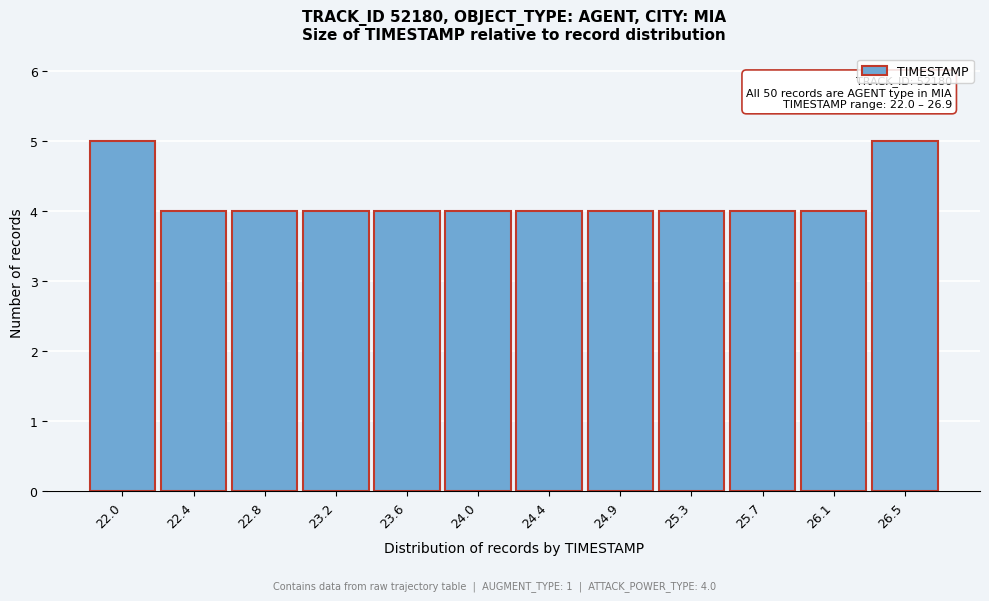

Reading left to right, what are all the values shown in this chart?

22.0=5	22.4=4	22.8=4	23.2=4	23.6=4	24.0=4	24.4=4	24.9=4	25.3=4	25.7=4	26.1=4	26.5=5